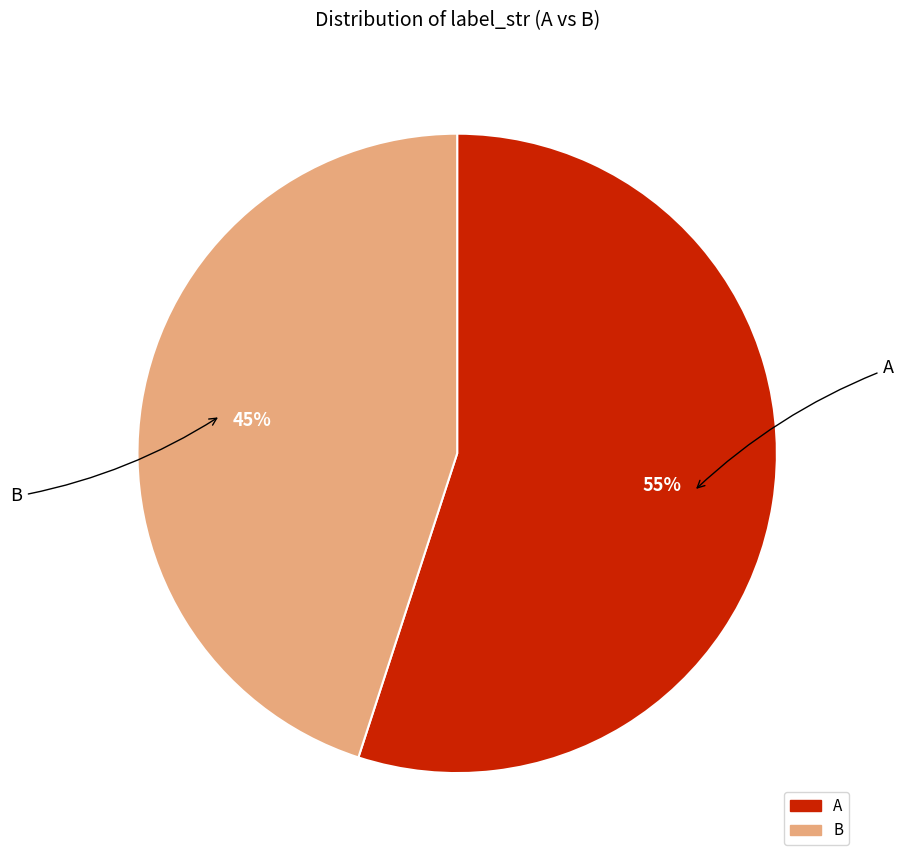

What is the smallest slice in the pie chart?

B